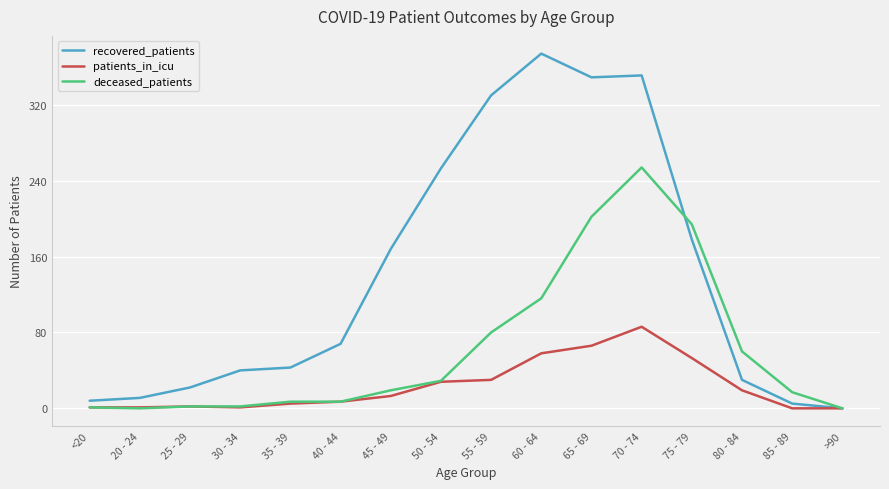

What is the maximum value shown in the chart?

374